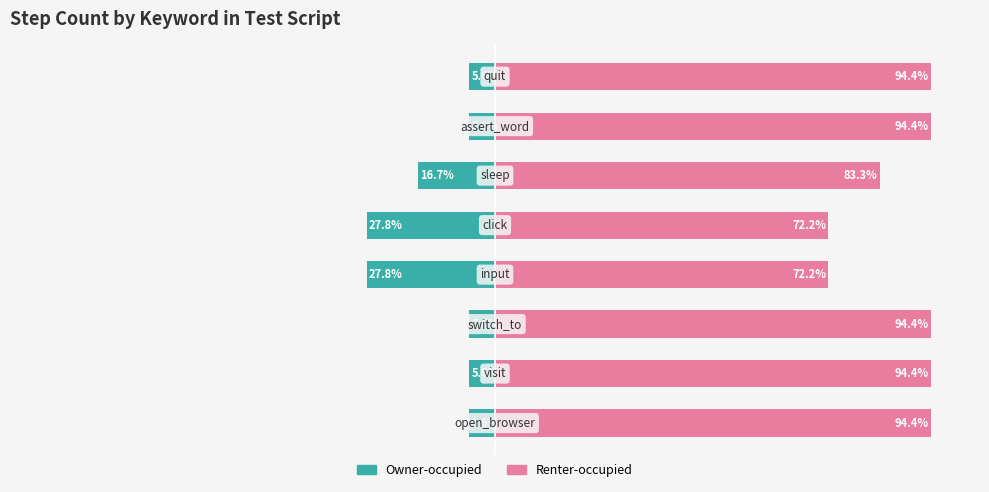

Reading right to left, what are all the values shown in this chart?

Owner-occupied: 50=-5.6	25=-5.6	0=-16.7	−25=-27.8	−50=-27.8	−75=-5.6	−100=-5.6	−125=-5.6
Renter-occupied: 50=94.4	25=94.4	0=83.3	−25=72.2	−50=72.2	−75=94.4	−100=94.4	−125=94.4